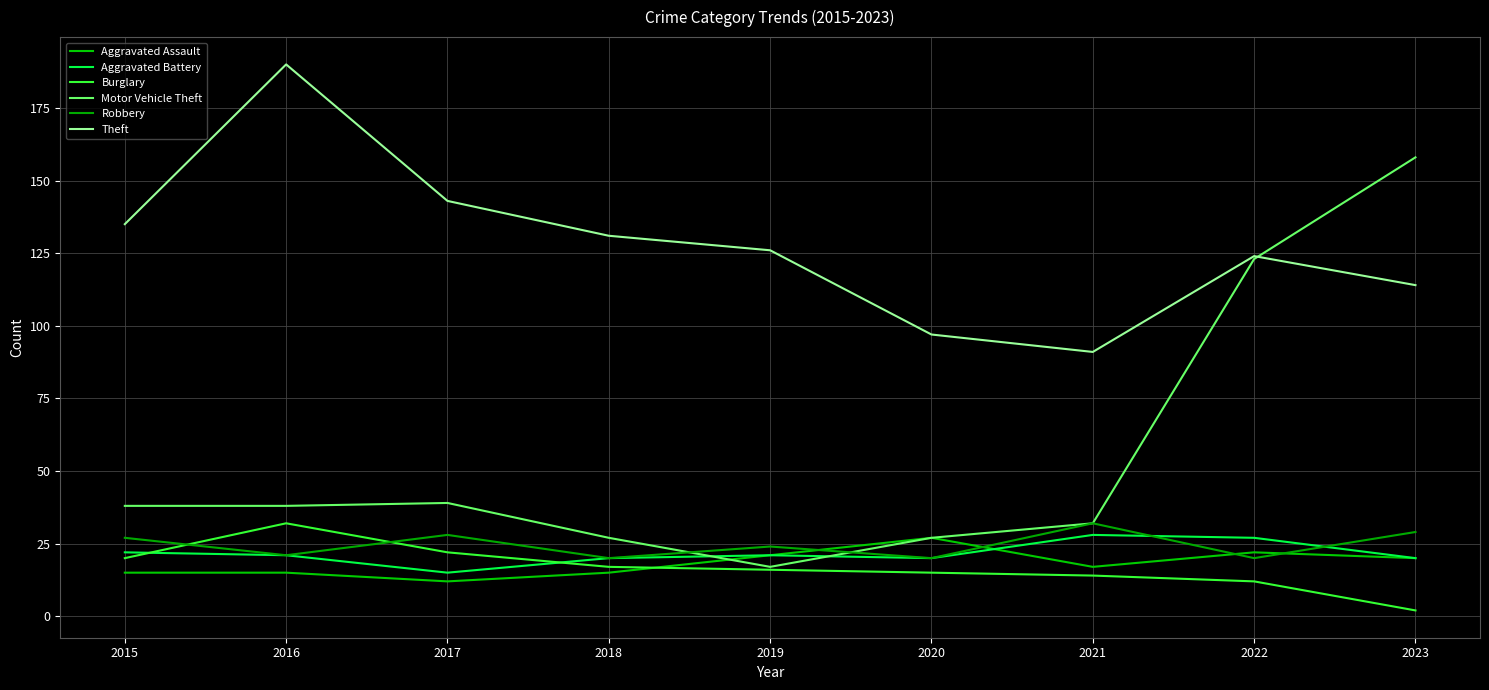

Is this an area chart (filled region under the line)?

No